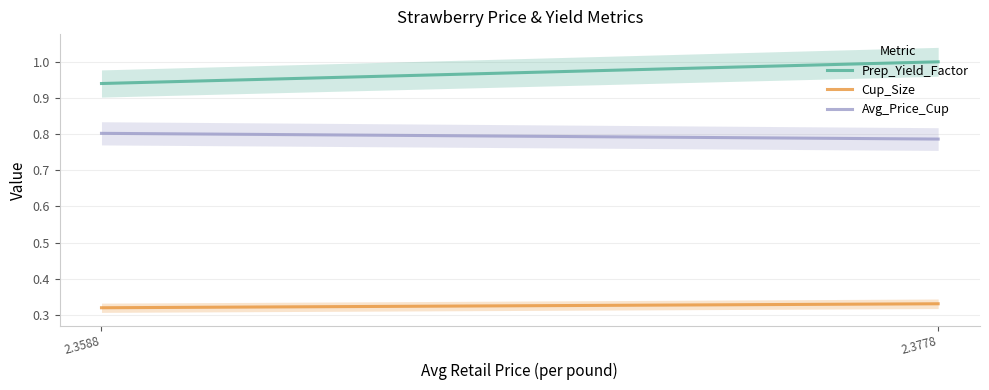

Is it true that Cup_Size equals 0.2 at 2.3588084831103?

False